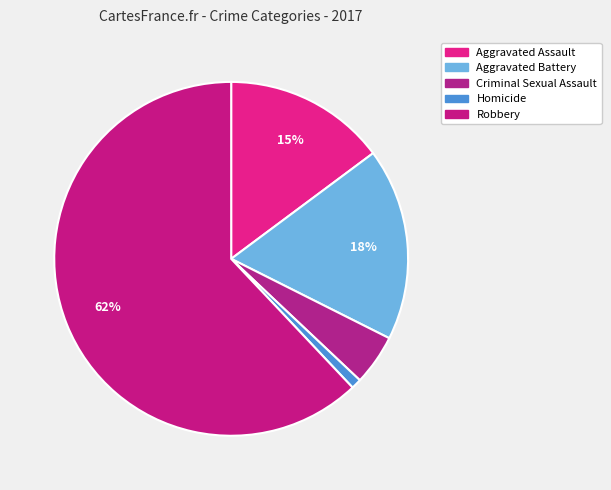

How many slices are in this pie chart?

5